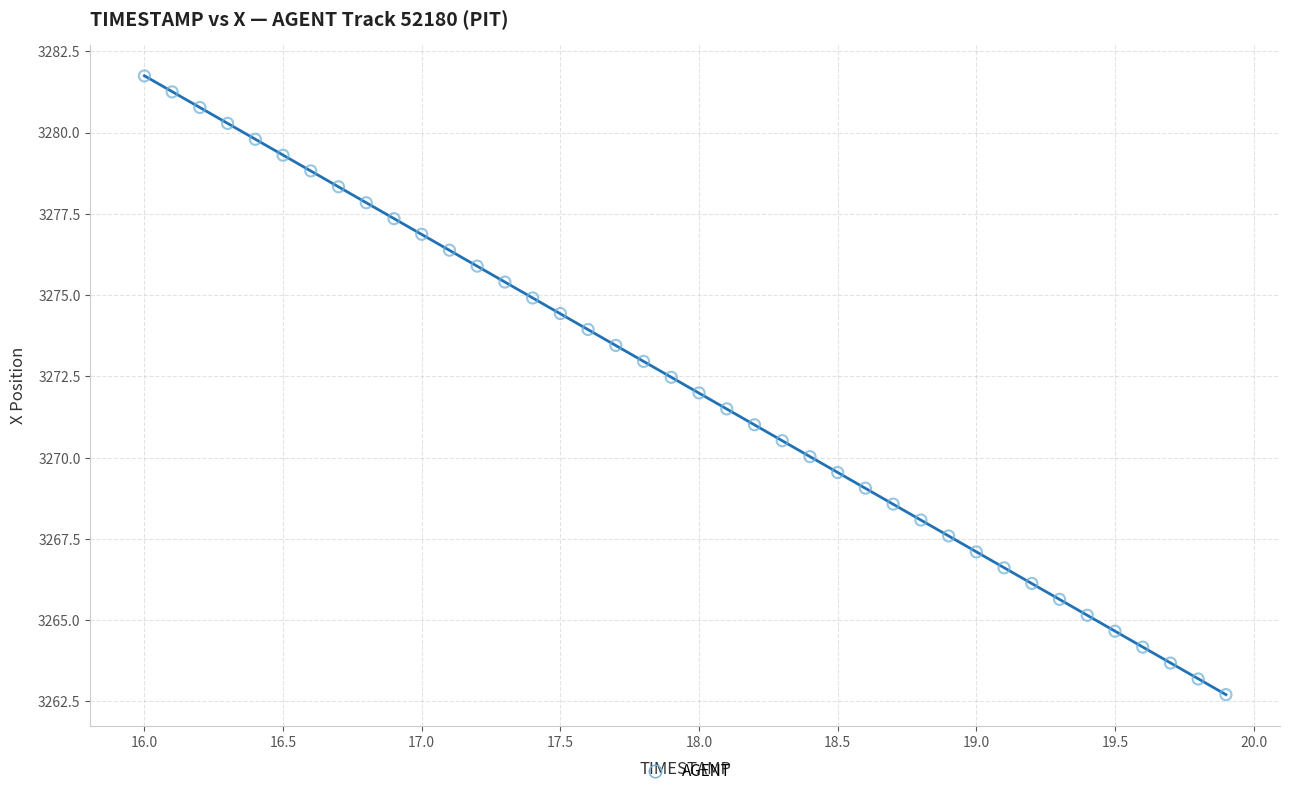

What is the range of Y values (max minus min)?

19.0